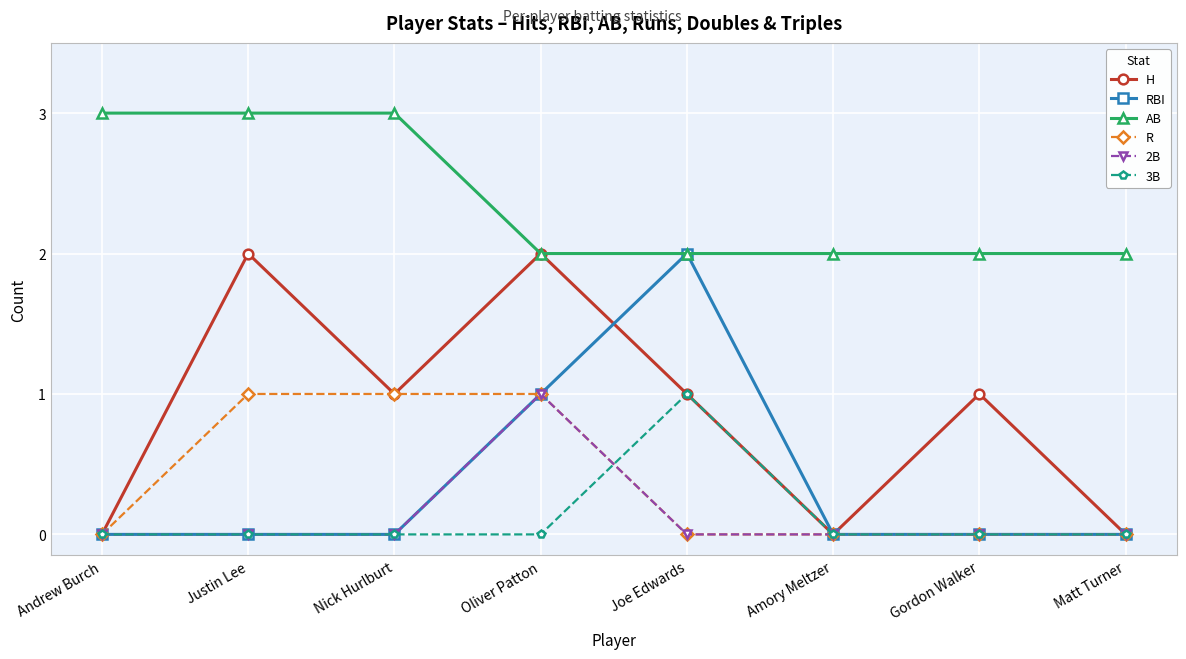

The 3B series shows 0 at Oliver Patton. True or false?

True